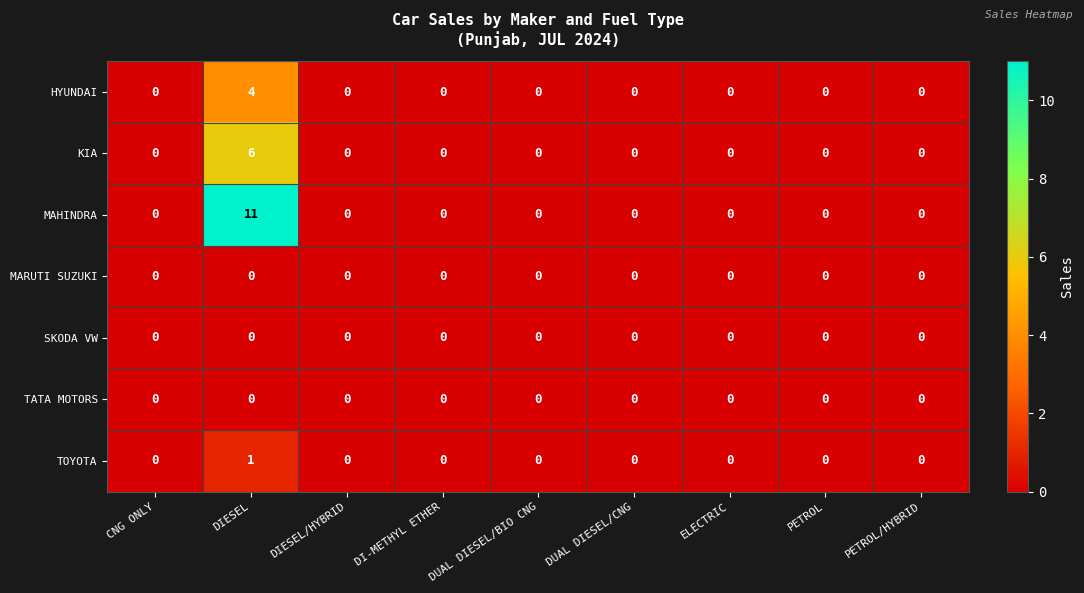

Count the HYUNDAI values in the range 0 to 1.

8